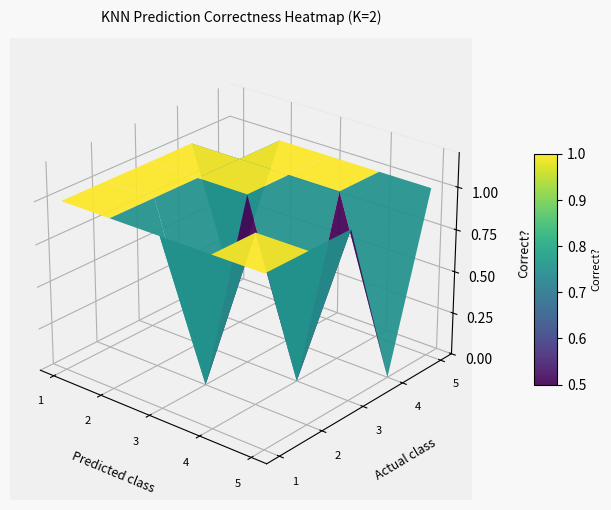

How many values in the 3 series are below 1?

1